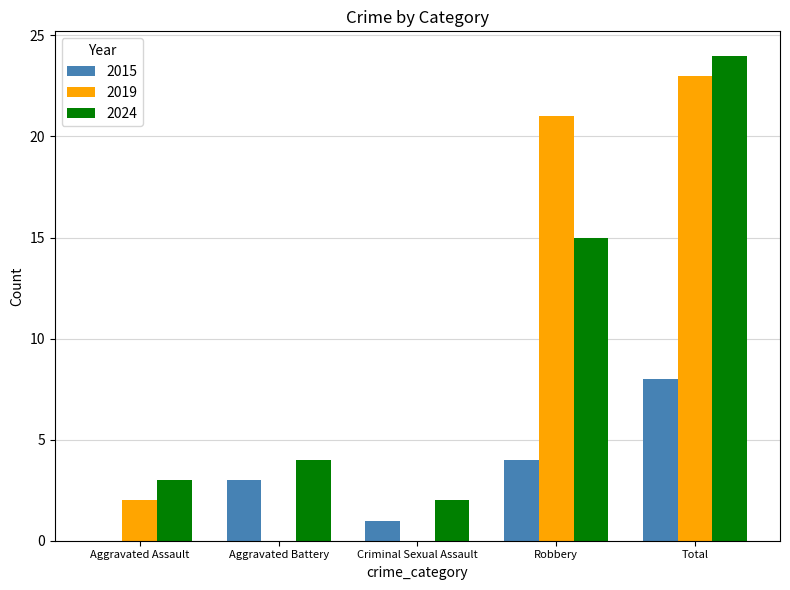

Reading left to right, extract all data points from this chart.

2015: 0	3	1	4	8
2019: 2	0	0	21	23
2024: 3	4	2	15	24